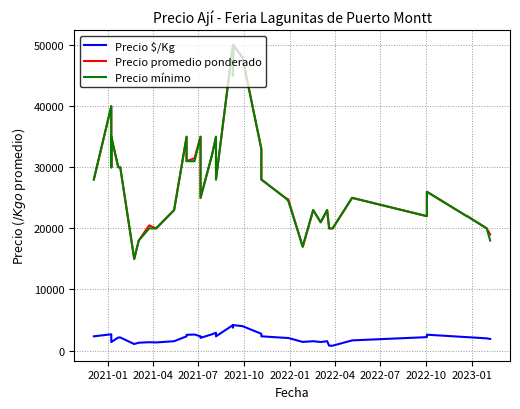

What is the maximum value shown in the chart?

50000